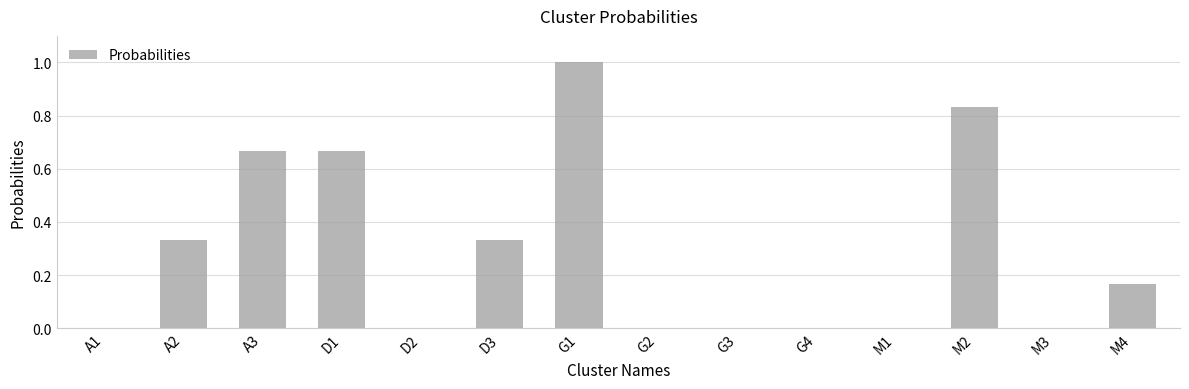

True or false: the data shows 0.1 at A2.

False